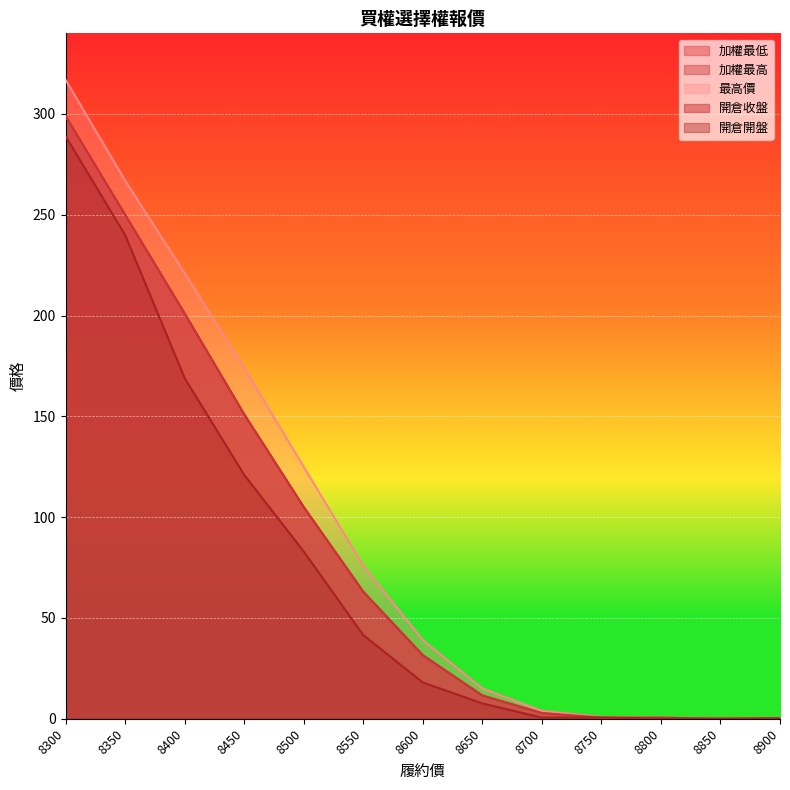

Reading right to left, extract all data points from this chart.

加權最低: 8900=0.2	8850=0.0	8800=0.5	8750=0.6	8700=2.8	8650=11.5	8600=31.5	8550=63.0	8500=105.0	8450=151.0	8400=201.0	8350=250.0	8300=299.0
加權最高: 8900=0.2	8850=0.0	8800=0.5	8750=0.6	8700=2.8	8650=11.5	8600=31.5	8550=63.0	8500=105.0	8450=151.0	8400=201.0	8350=250.0	8300=299.0
最高價: 8900=0.2	8850=0.0	8800=0.5	8750=0.9	8700=3.9	8650=15.0	8600=39.0	8550=76.0	8500=125.0	8450=174.0	8400=221.0	8350=267.0	8300=317.0
開倉收盤: 8900=0.2	8850=0.0	8800=0.5	8750=0.6	8700=2.8	8650=11.5	8600=31.5	8550=63.0	8500=105.0	8450=151.0	8400=201.0	8350=250.0	8300=299.0
開倉開盤: 8900=0.2	8850=0.0	8800=0.1	8750=0.6	8700=0.6	8650=7.6	8600=18.0	8550=41.5	8500=83.0	8450=121.0	8400=169.0	8350=240.0	8300=289.0